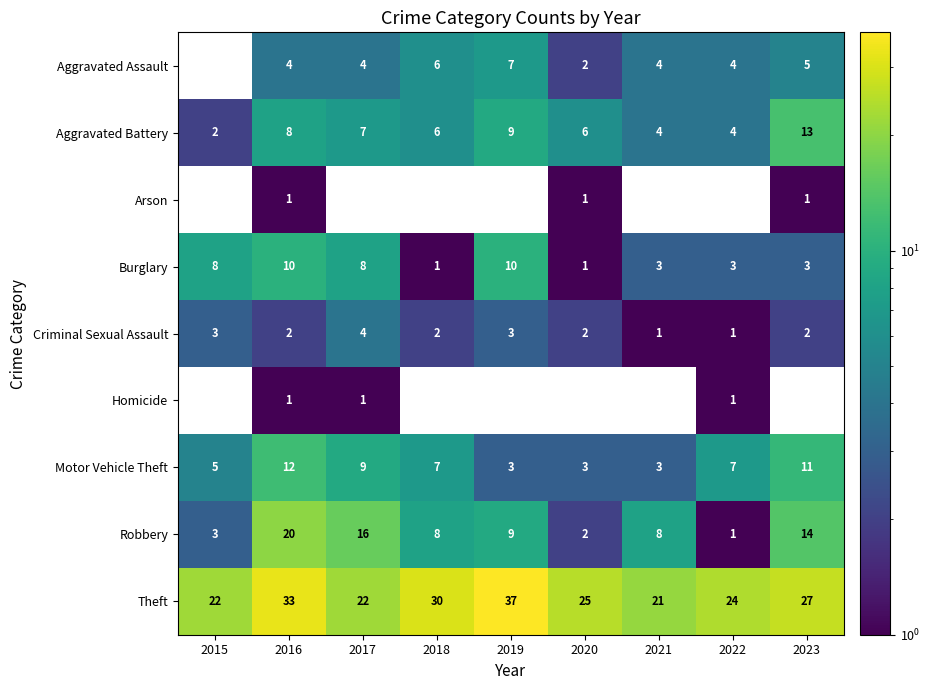

How many positive values does the Arson series have?

3